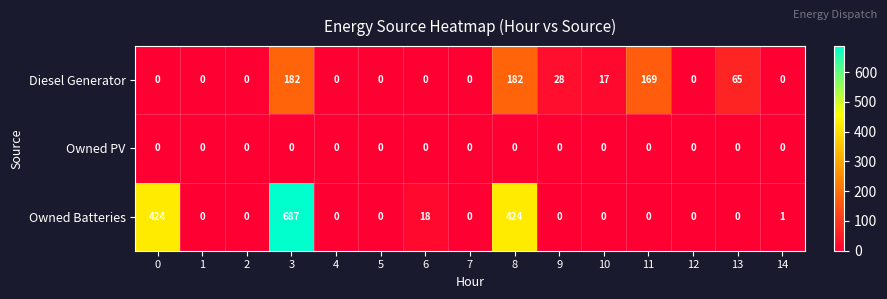

Which series has the largest range (max minus min)?

Owned Batteries